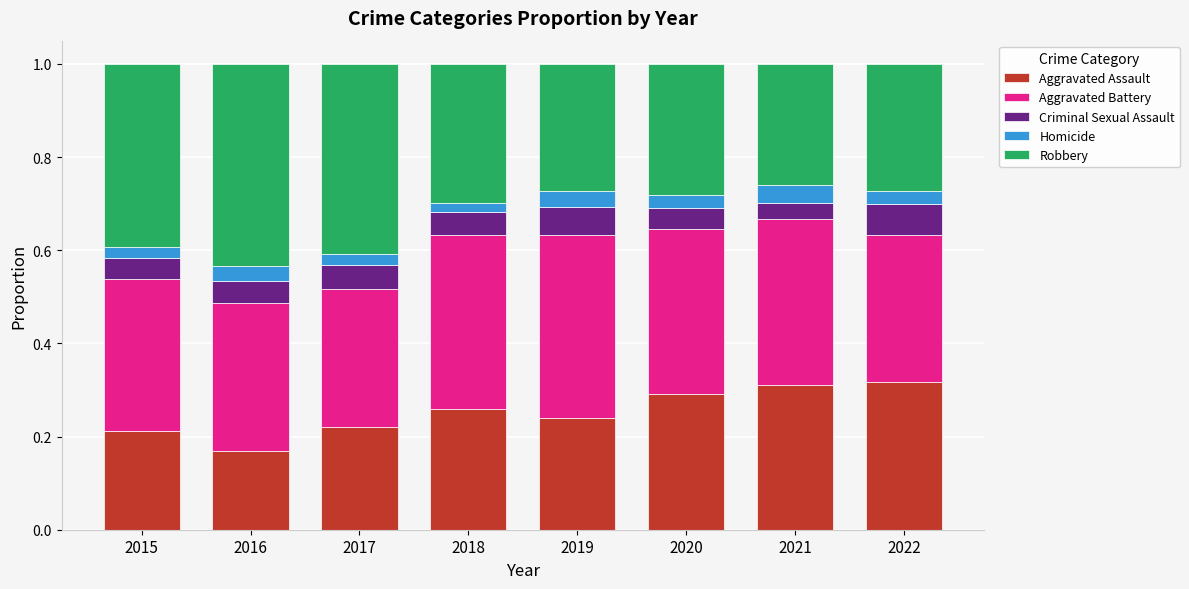

What is the sum of all Aggravated Assault values?

2.0